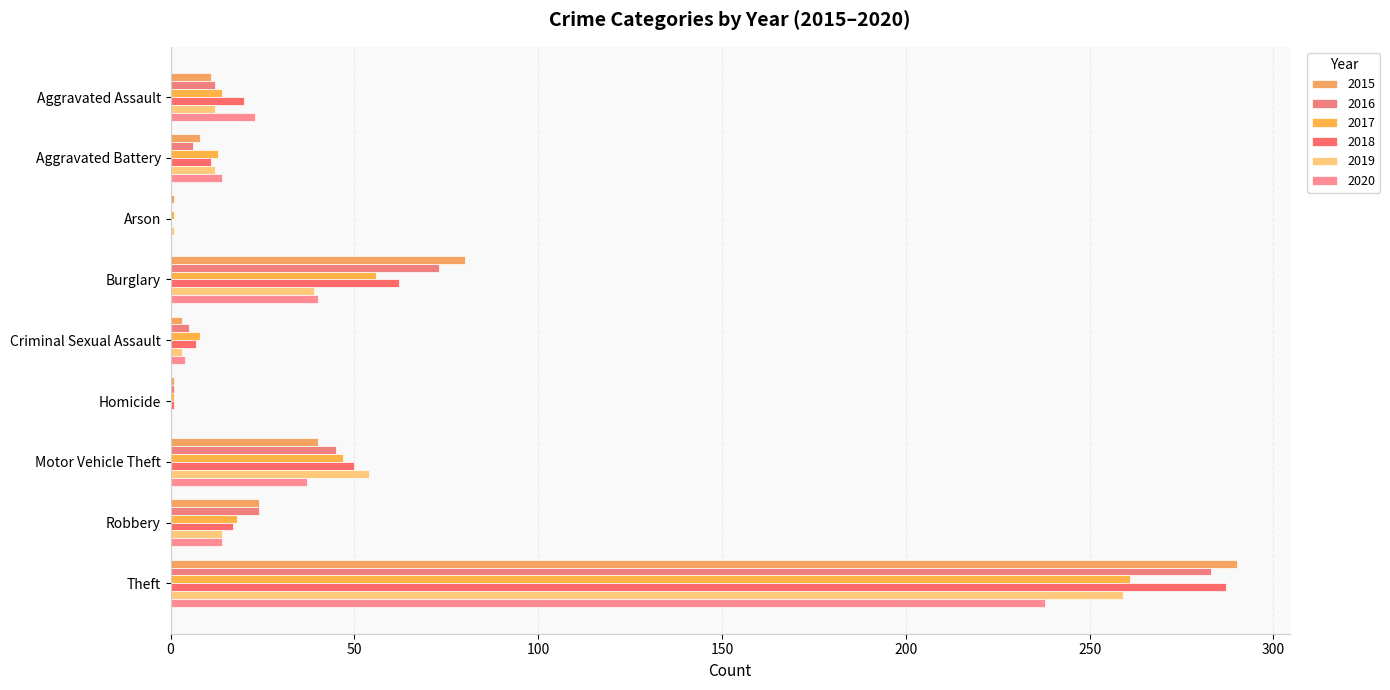

How many data points does each series have?

9